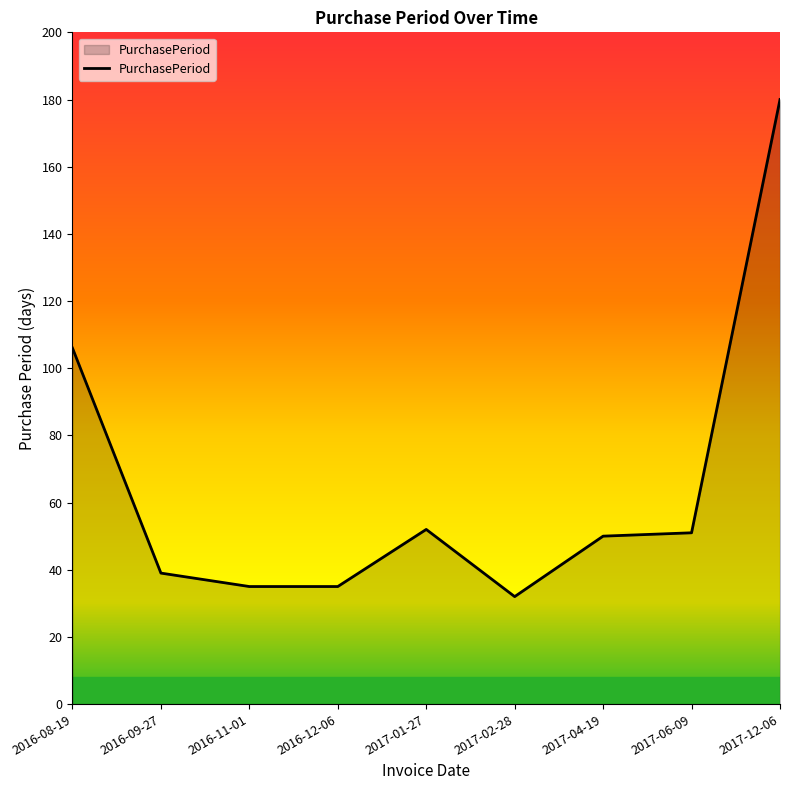

What is the greatest value displayed?

180